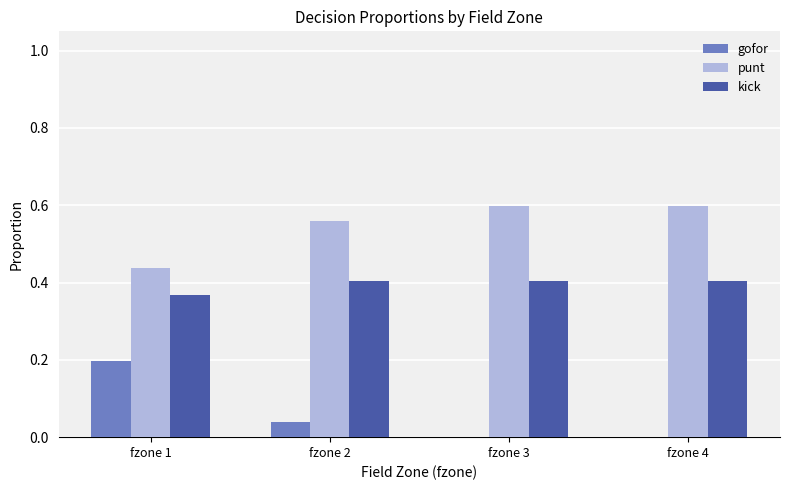

How many groups of bars are there?

4